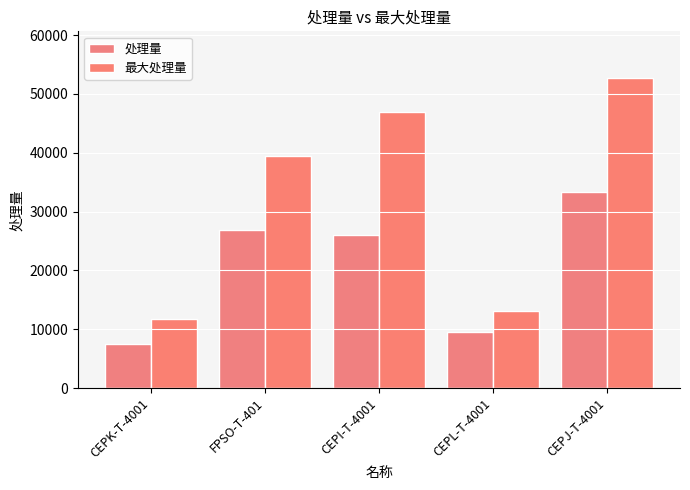

What is the sum of the 最大处理量 values at FPSO-T-401 and CEPI-T-4001?

86336.7